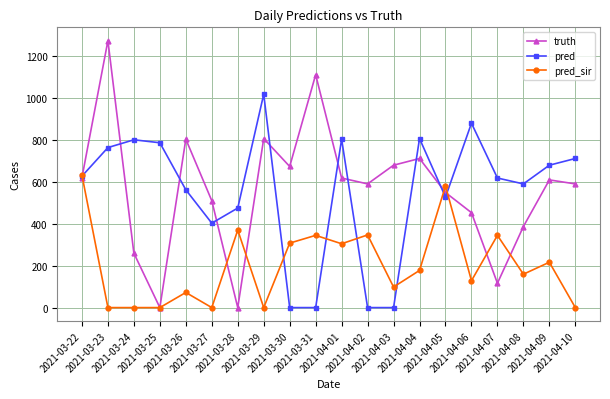

Is this an area chart (filled region under the line)?

No